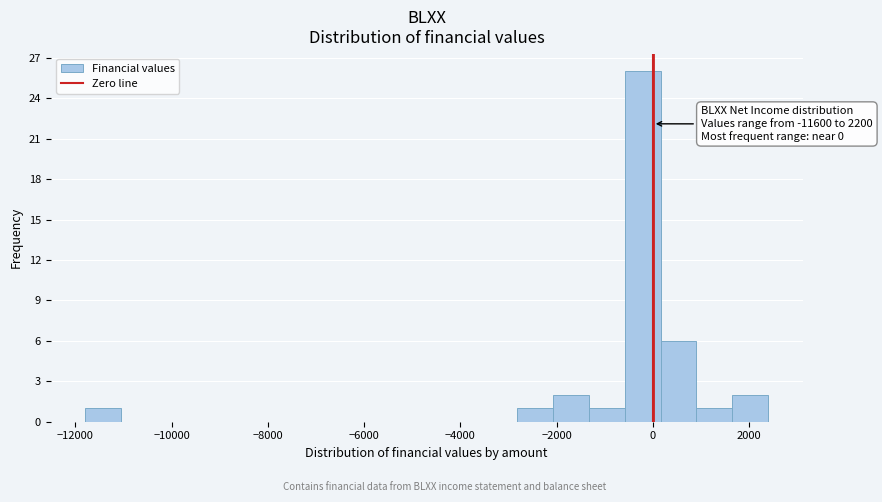

Around what value on the x-axis is the tallest bar? Give the approximate position of its centre, as read against the axis.

-200